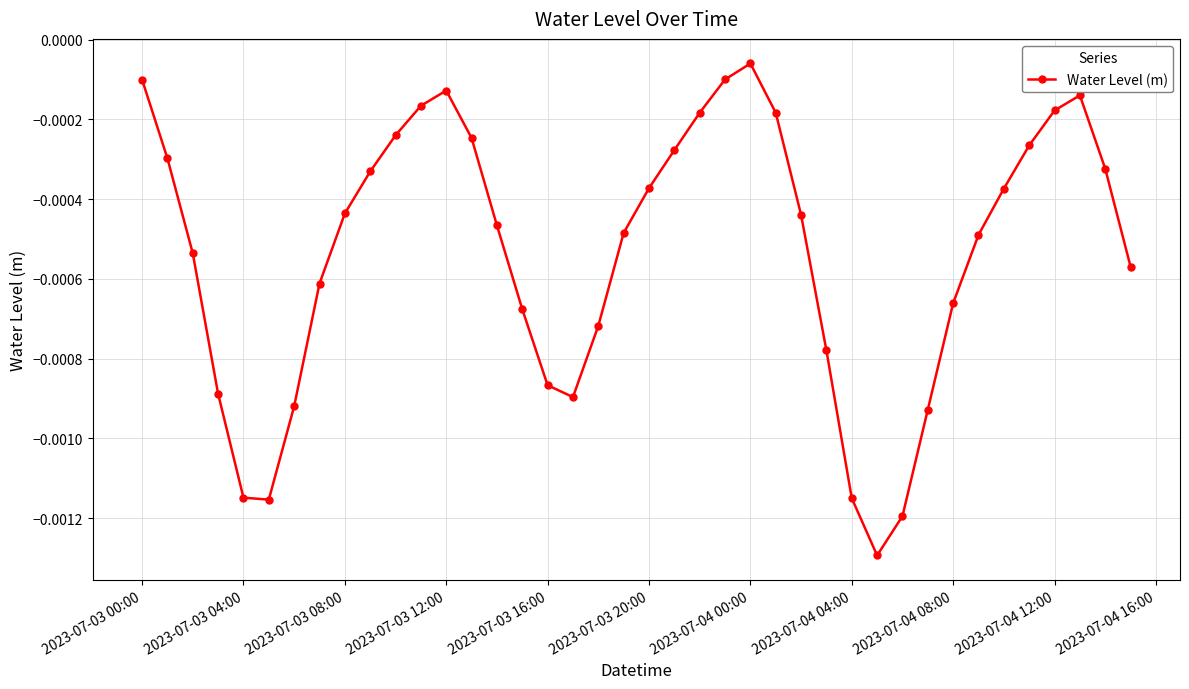

True or false: there are more than 0 points higher than both neighbors.

True